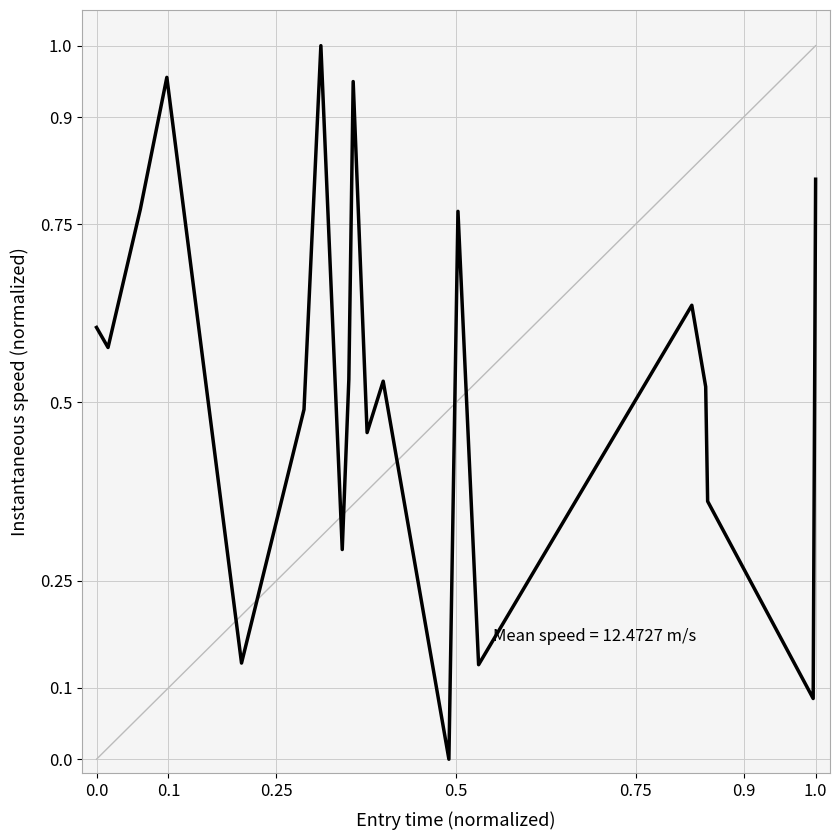

Count the number of values greater than 0.

19